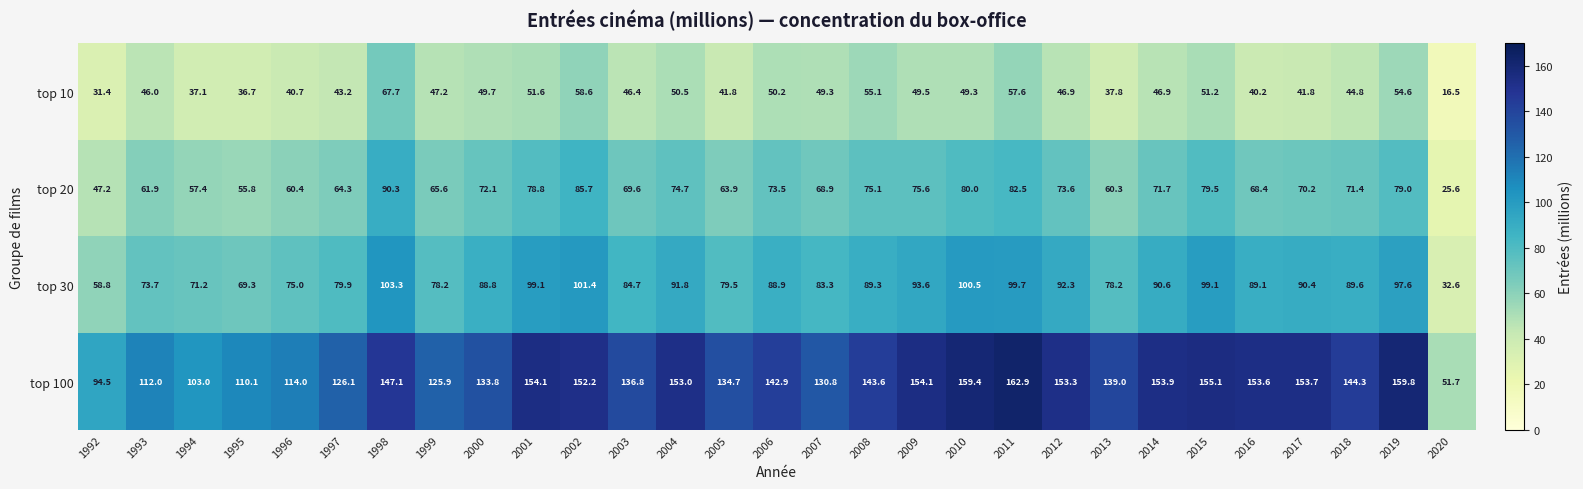

What is the minimum value shown in the chart?

16.5